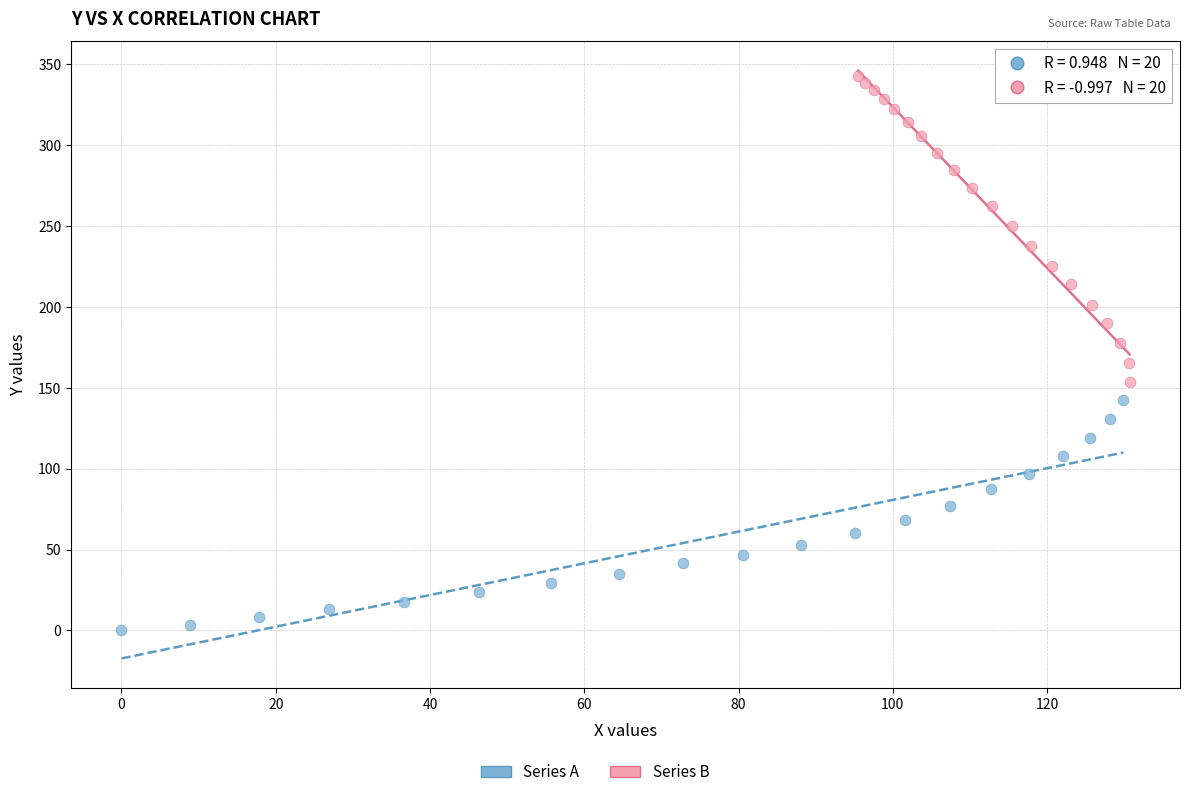

Which series reaches the maximum Y coordinate?

Series B